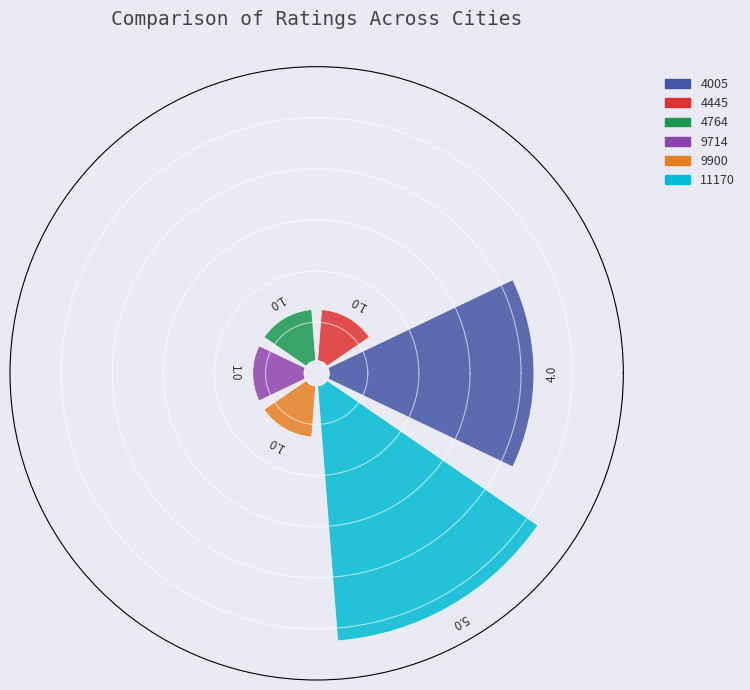

Which slice is the smallest?

4445